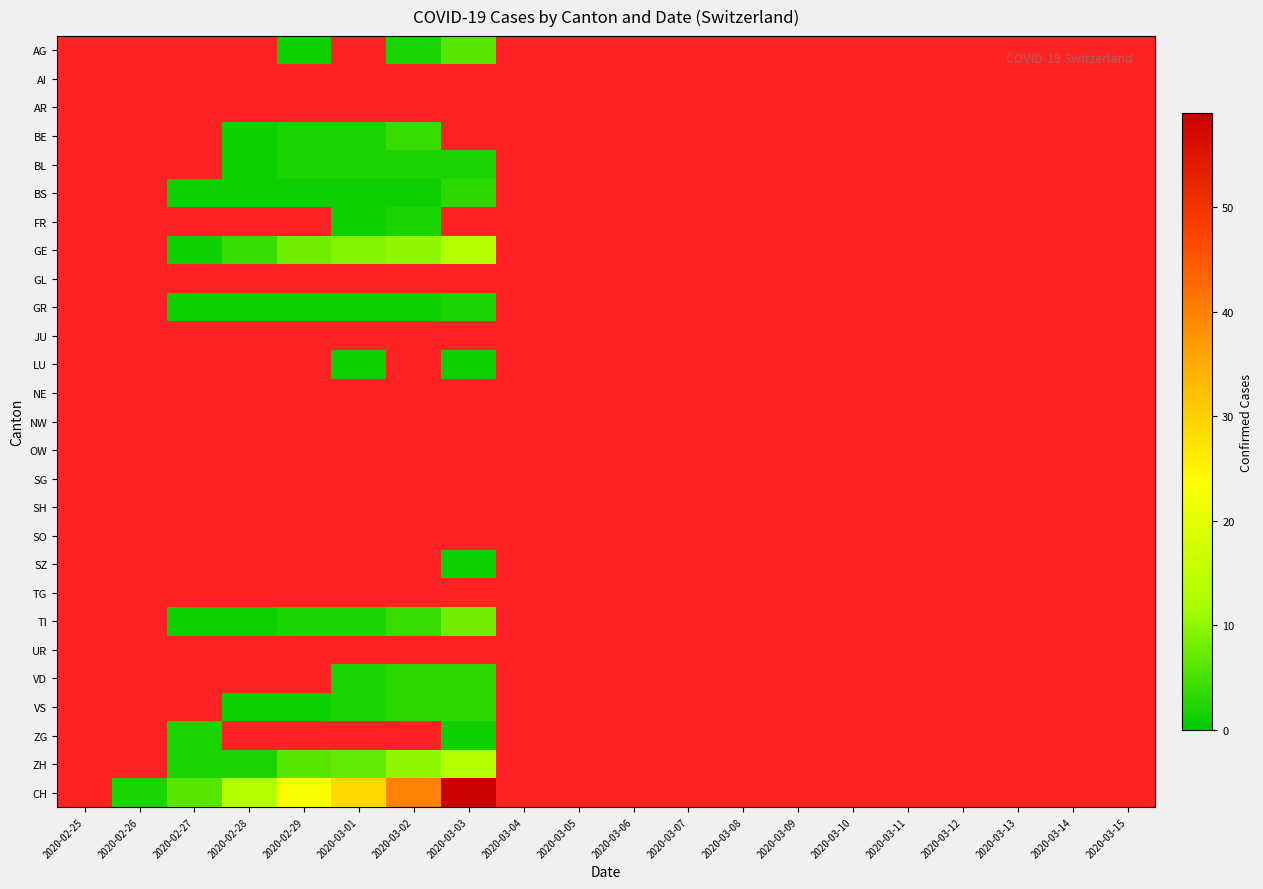

How many categories are shown in the chart?

20